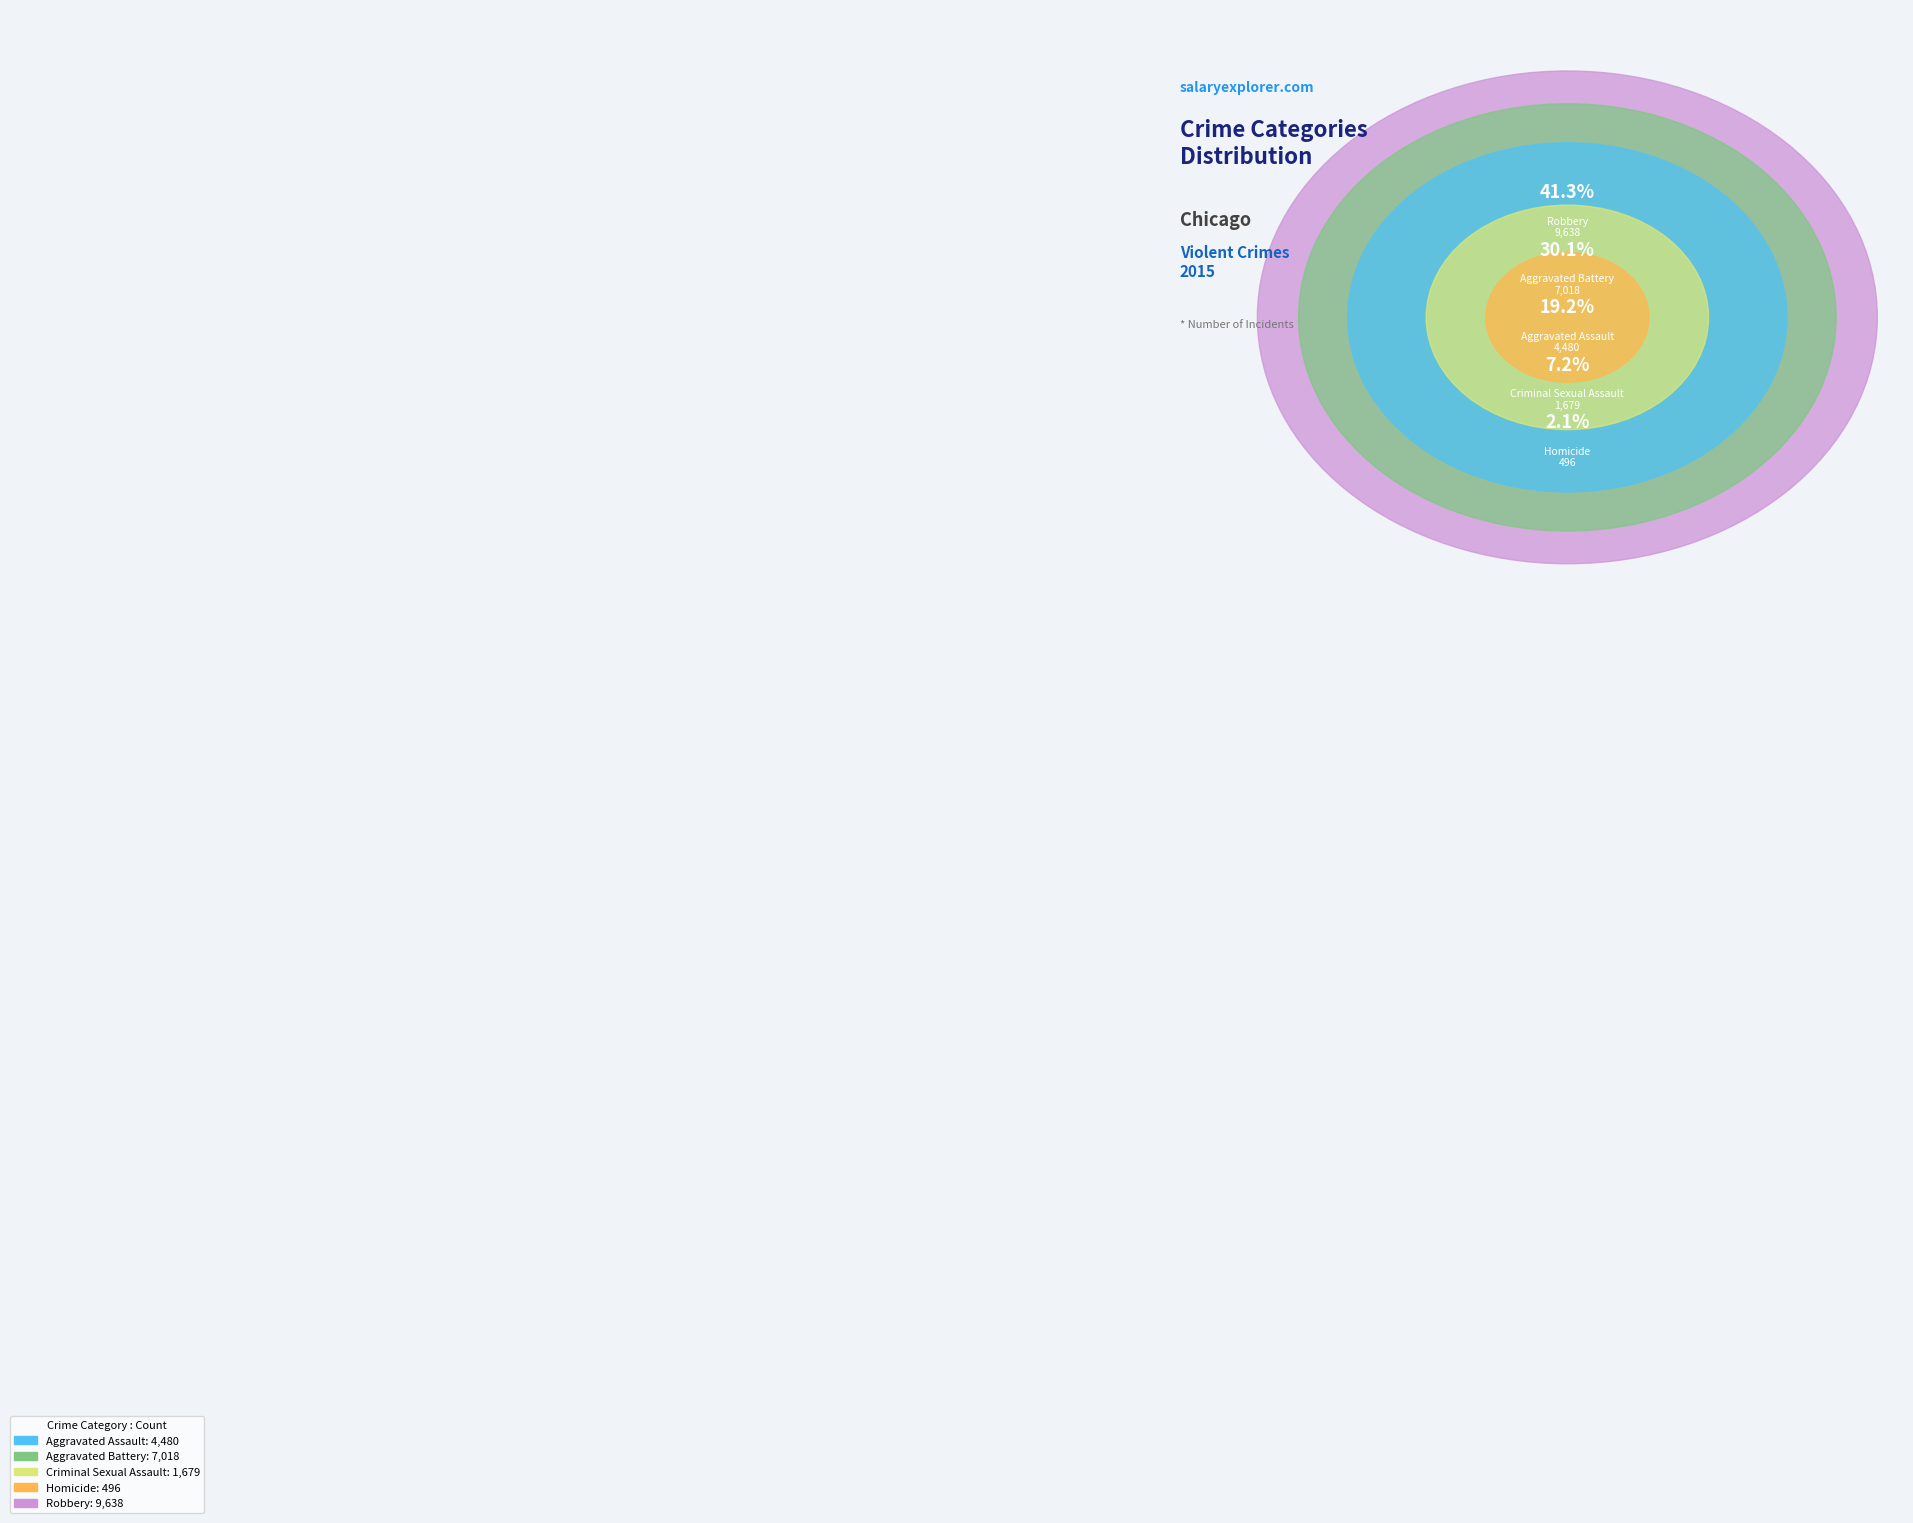

Is the sum of Aggravated Battery and Homicide greater than half?

No